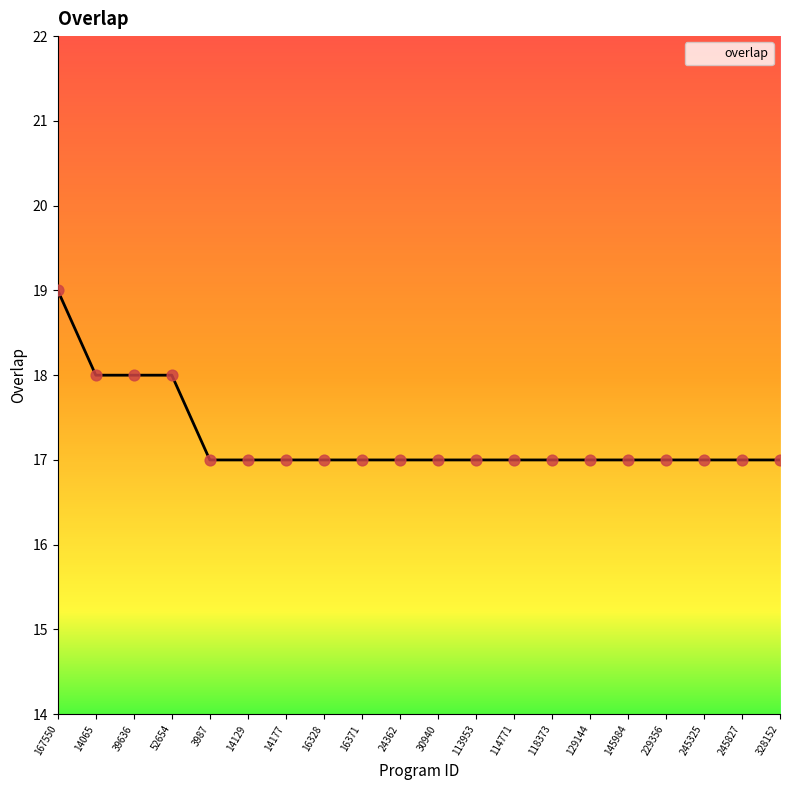

What is the ratio of the value at 229356 to the value at 14129?

1.0